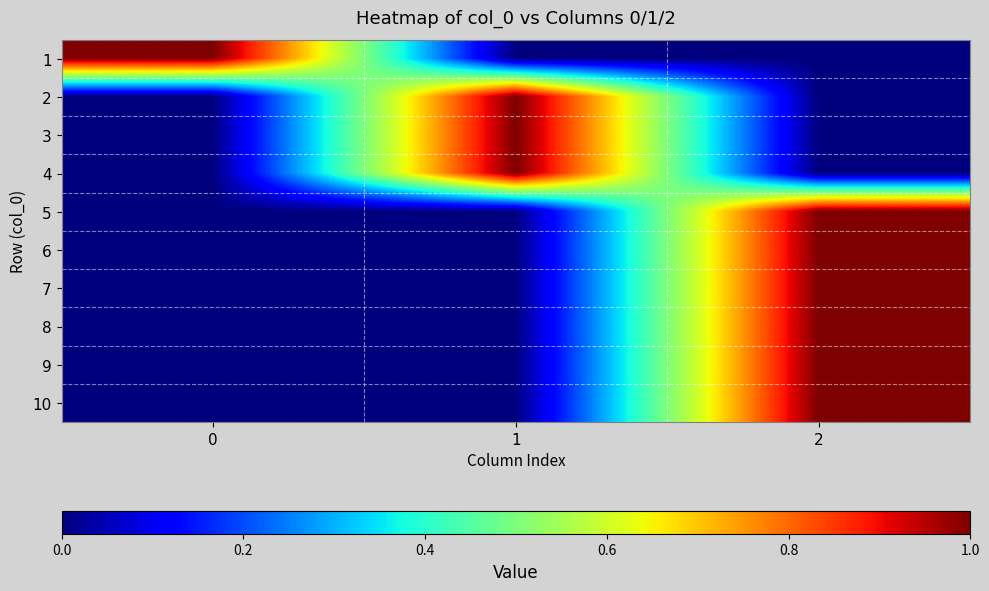

Reading right to left, transcribe all the data shown in this chart.

1: 2=0	1=0	0=1
2: 2=0	1=1	0=0
3: 2=0	1=1	0=0
4: 2=0	1=1	0=0
5: 2=1	1=0	0=0
6: 2=1	1=0	0=0
7: 2=1	1=0	0=0
8: 2=1	1=0	0=0
9: 2=1	1=0	0=0
10: 2=1	1=0	0=0